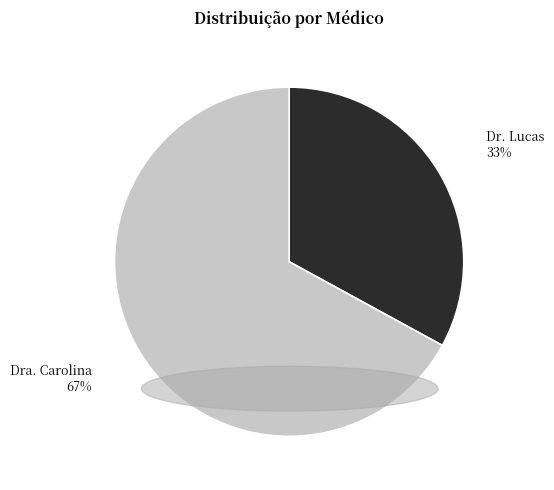

How many segments does this pie chart have?

2